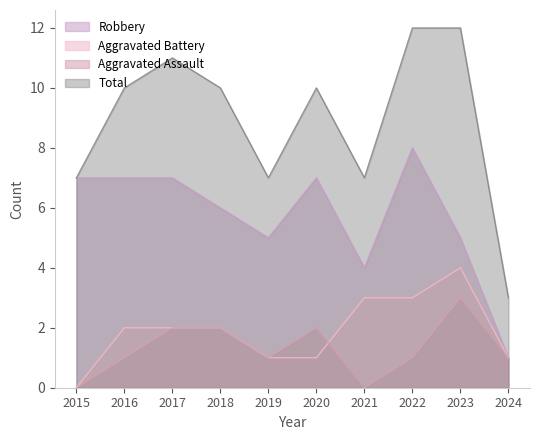

Between 2016 and 2022, which series saw the biggest shift?

Total